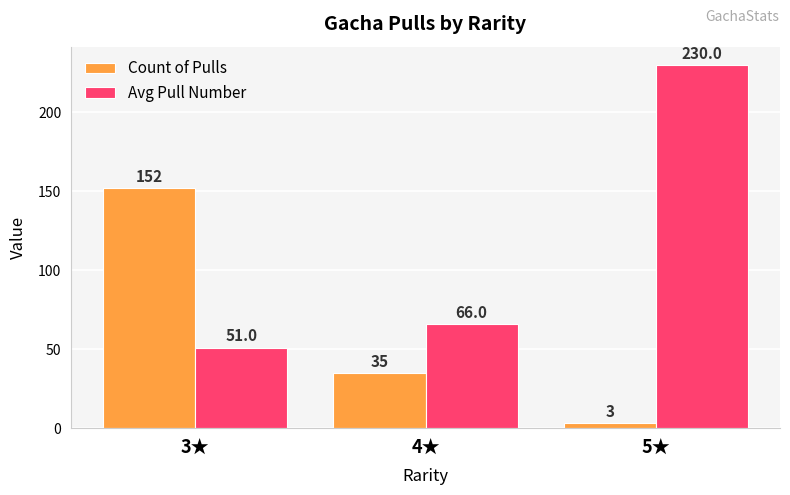

Reading left to right, transcribe all the data shown in this chart.

Count of Pulls: 152	35	3
Avg Pull Number: 51	66	230